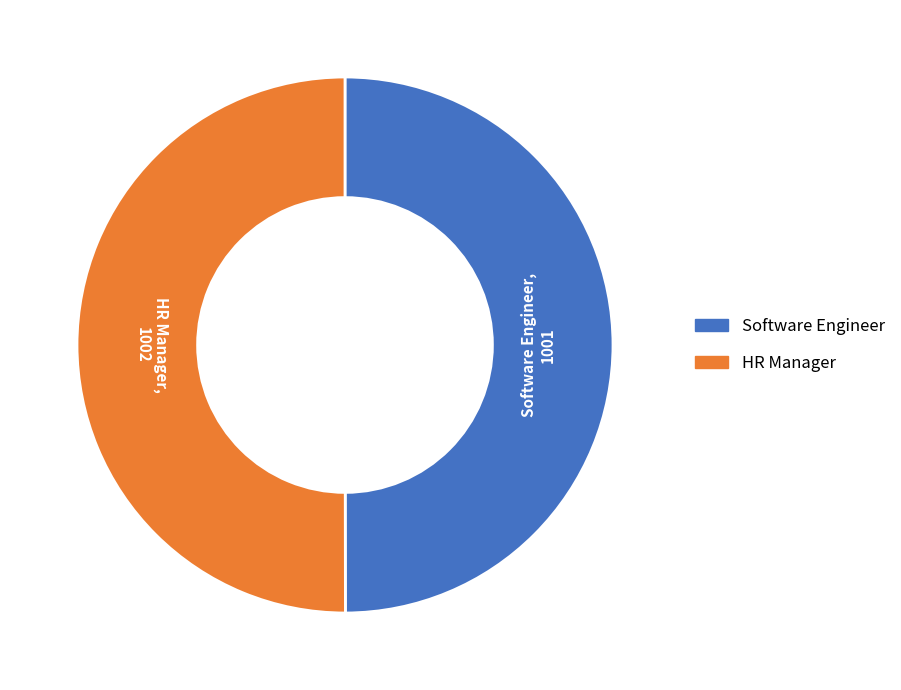

Is it true that HR Manager is 50% of the pie?

True